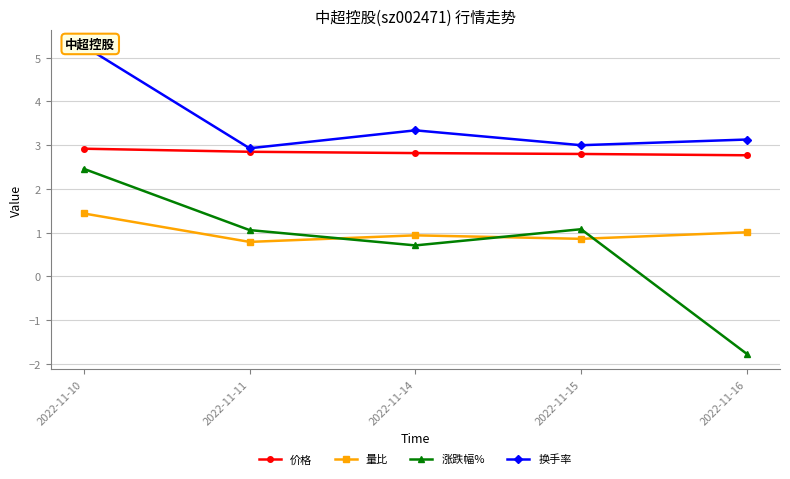

What is the difference between the maximum and minimum values in the 价格 series?

0.1